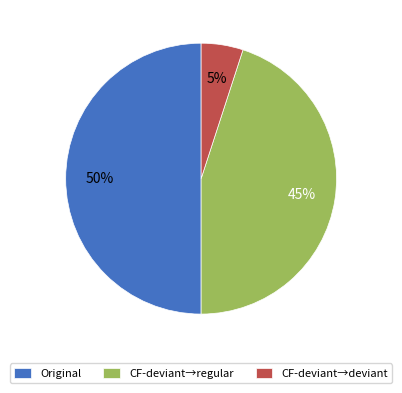

What percentage is the Original slice, to the nearest percent?

50%